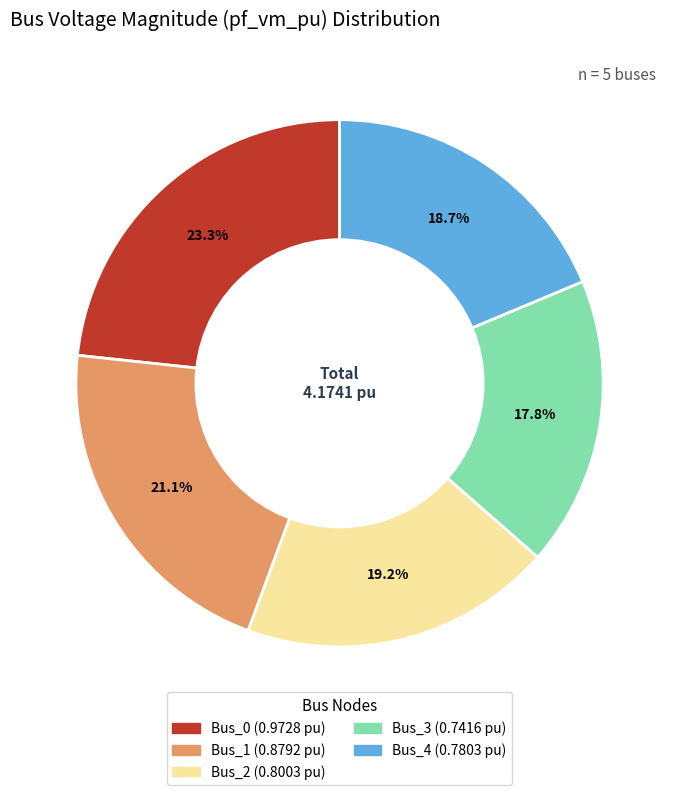

Count the number of slices in the pie.

5